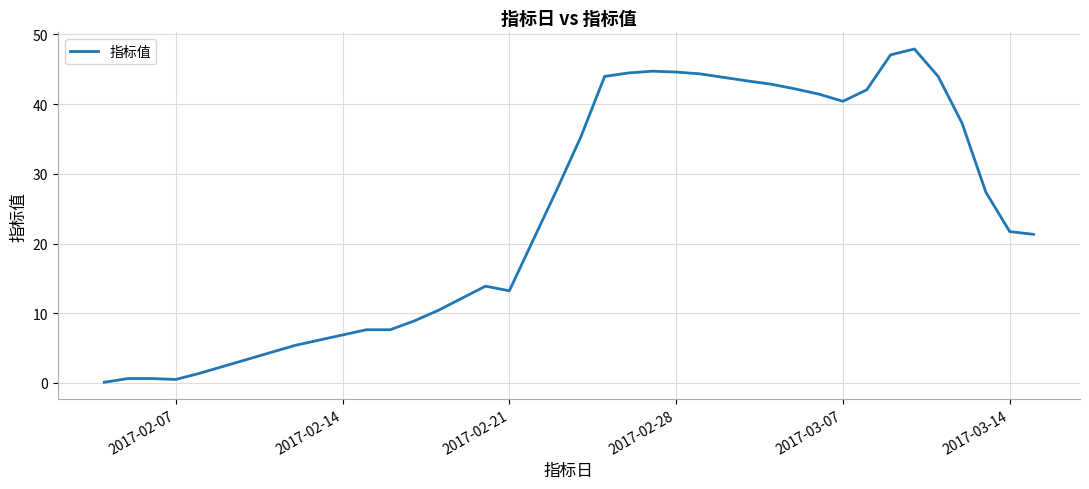

What is the maximum value shown in the chart?

47.9